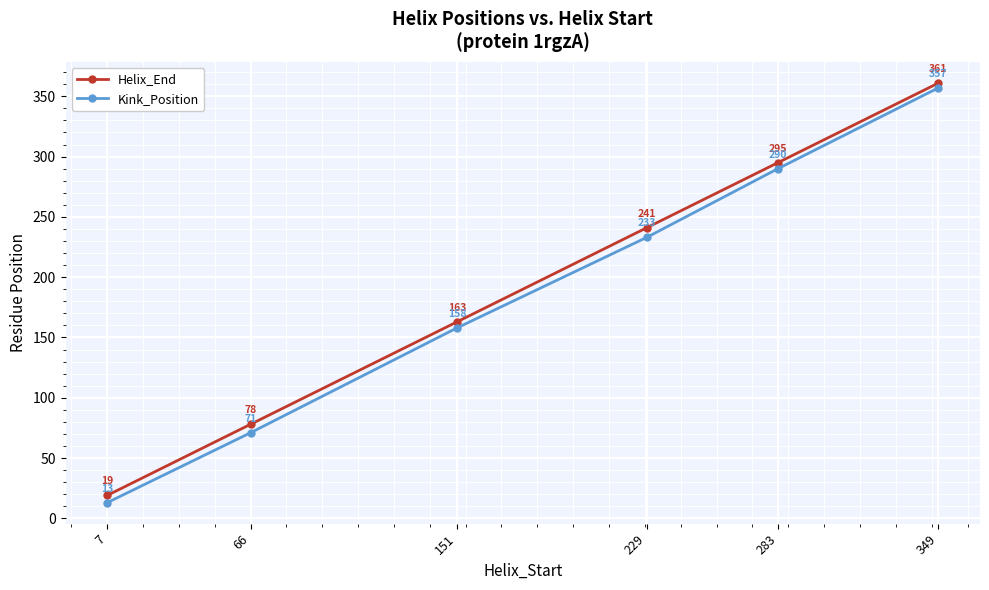

What are all the series names shown in the legend?

Helix_End, Kink_Position